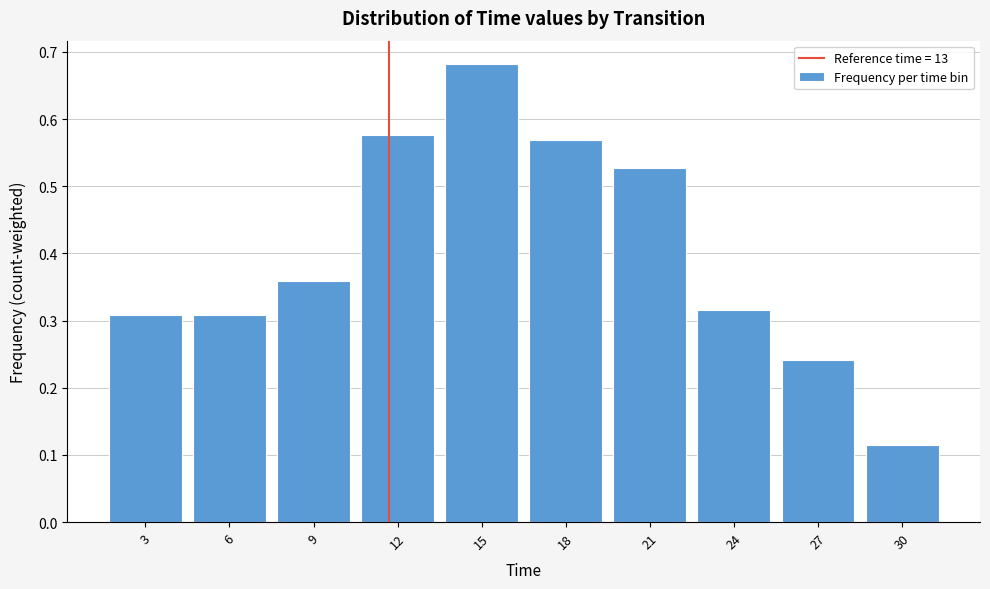

Which category has the highest value across all series?

15